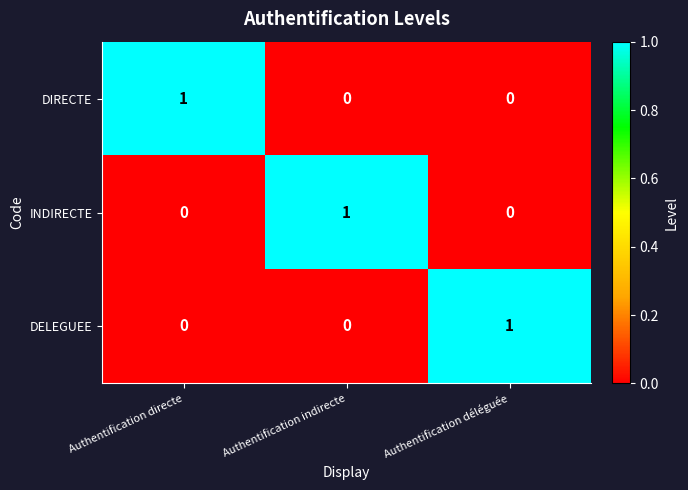

How many DELEGUEE values are between 0 and 1?

3